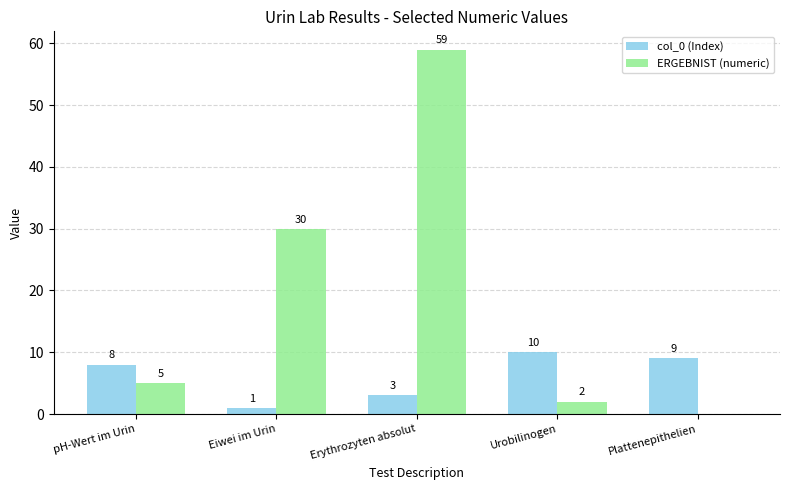

Which category has the highest value across all series?

Erythrozyten absolut